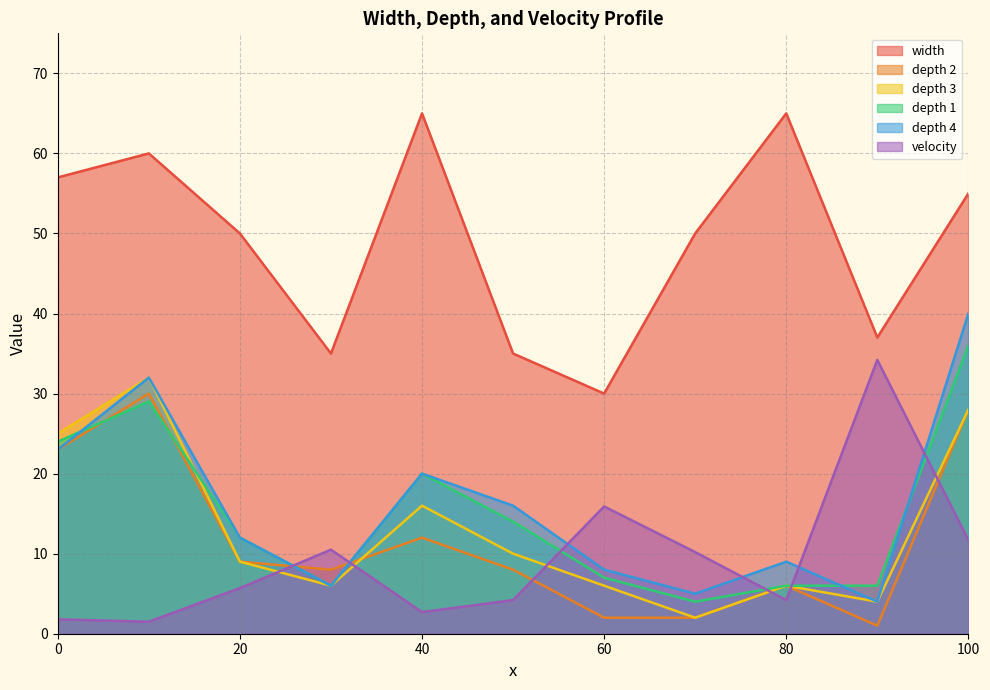

What is the spread (max minus min) of values at 70?

48.0